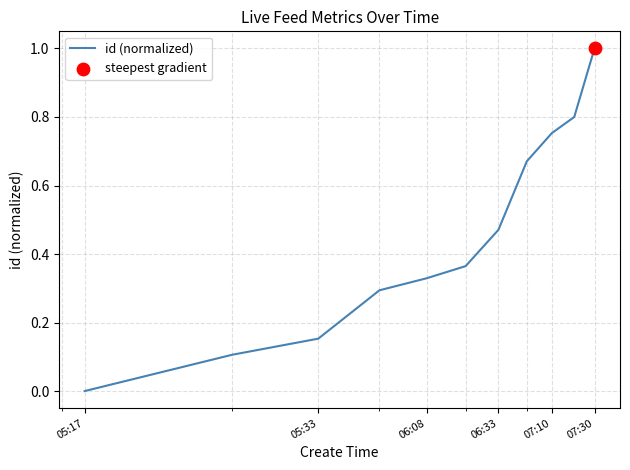

What is the difference between the maximum and minimum values?

1.0